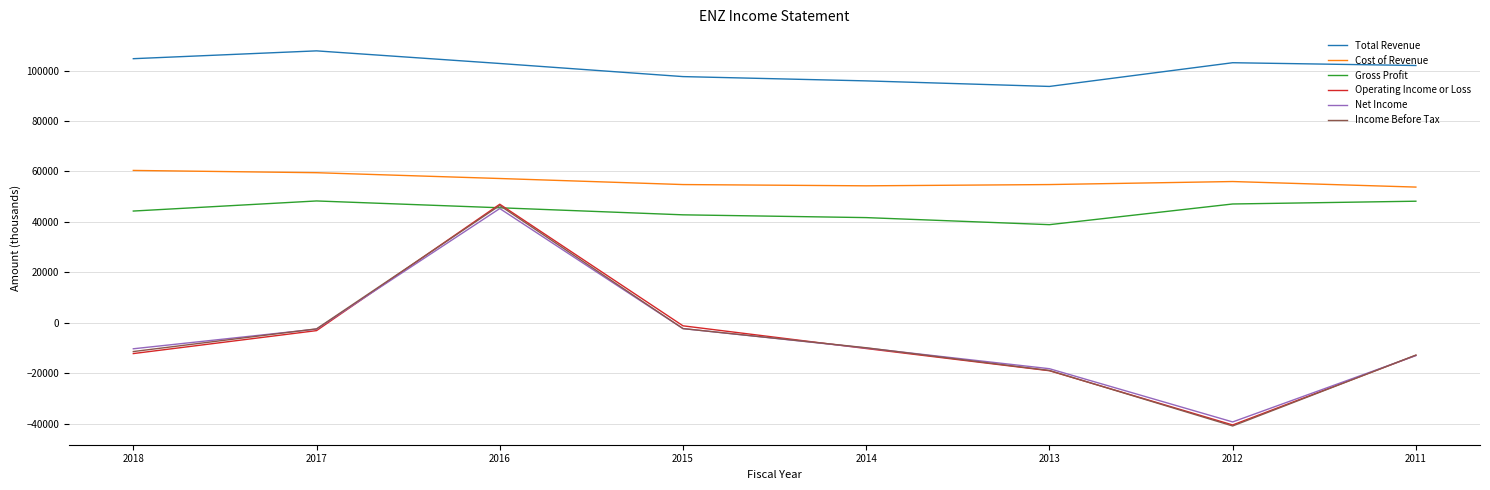

Does the chart have visible grid lines?

Yes